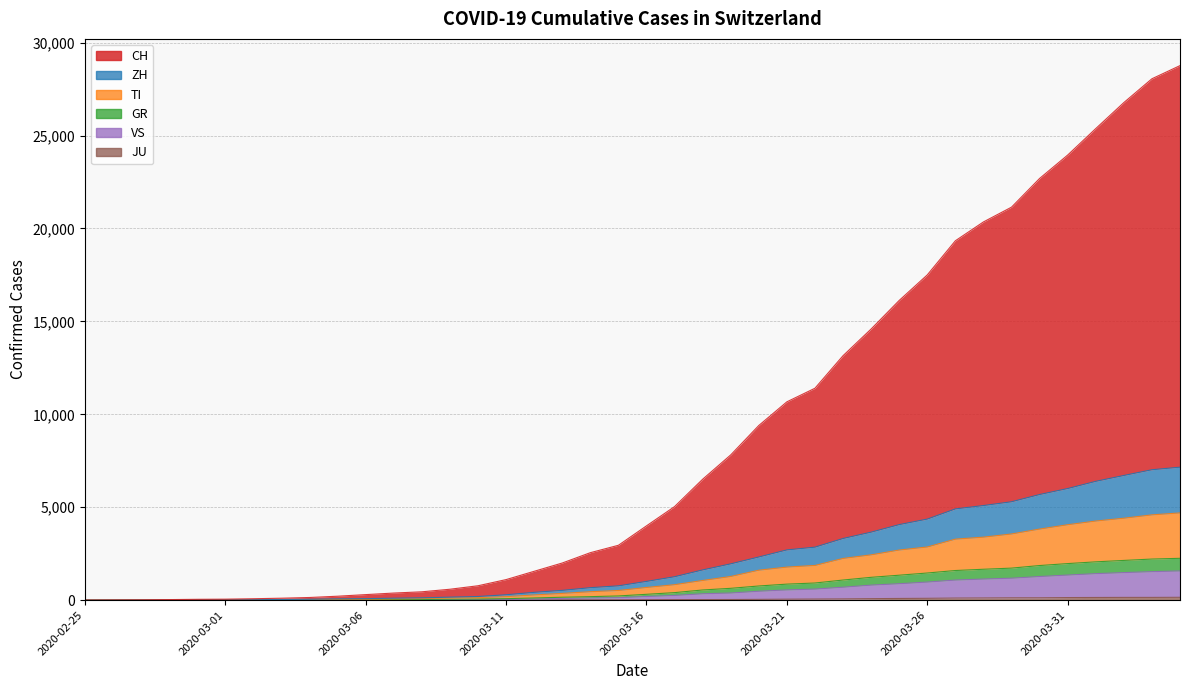

Where is CH nearest to the value 14380?

2020-03-24